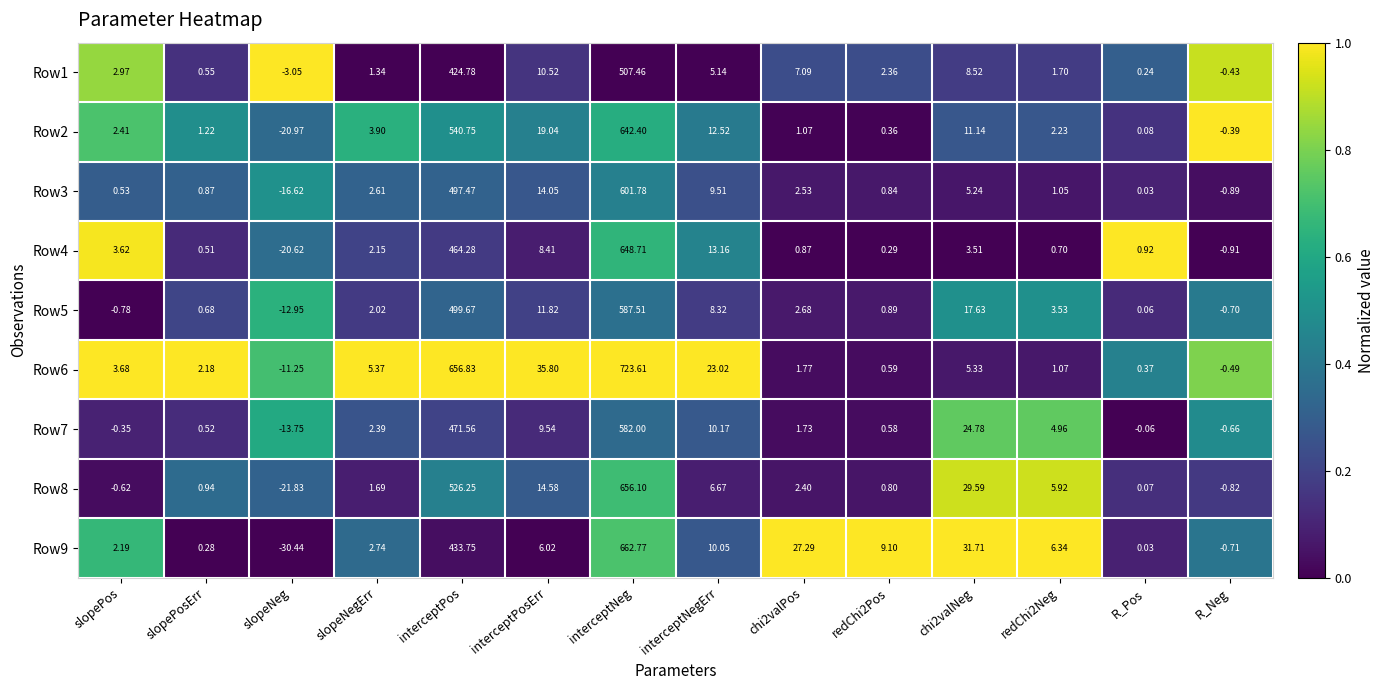

What is the greatest value displayed?

723.6